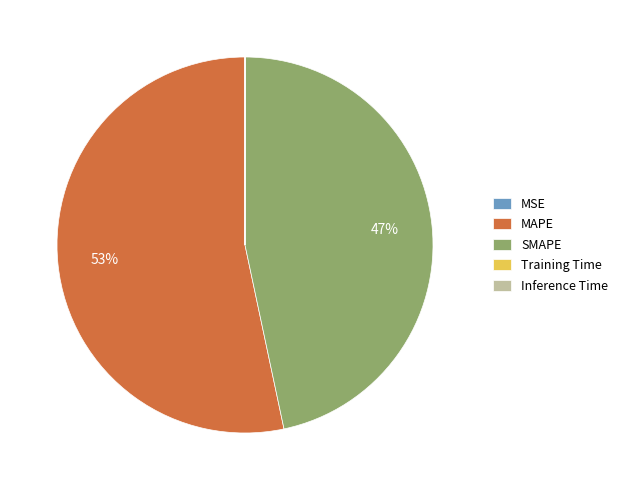

Is there a majority slice in this chart?

Yes